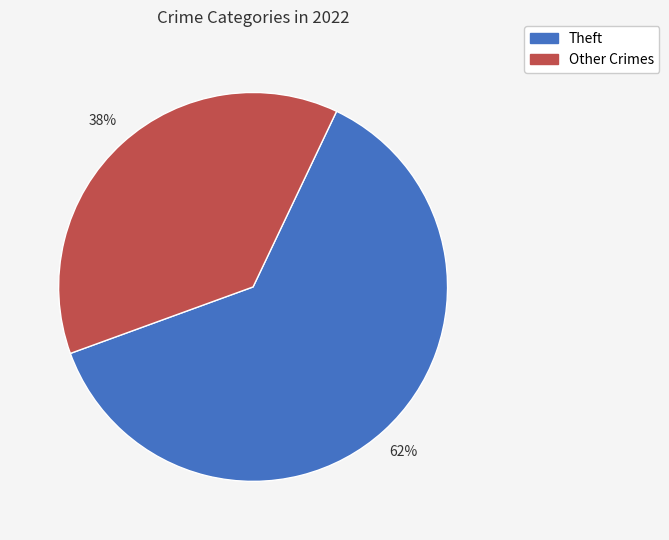

Which category has the biggest portion of the pie?

Theft